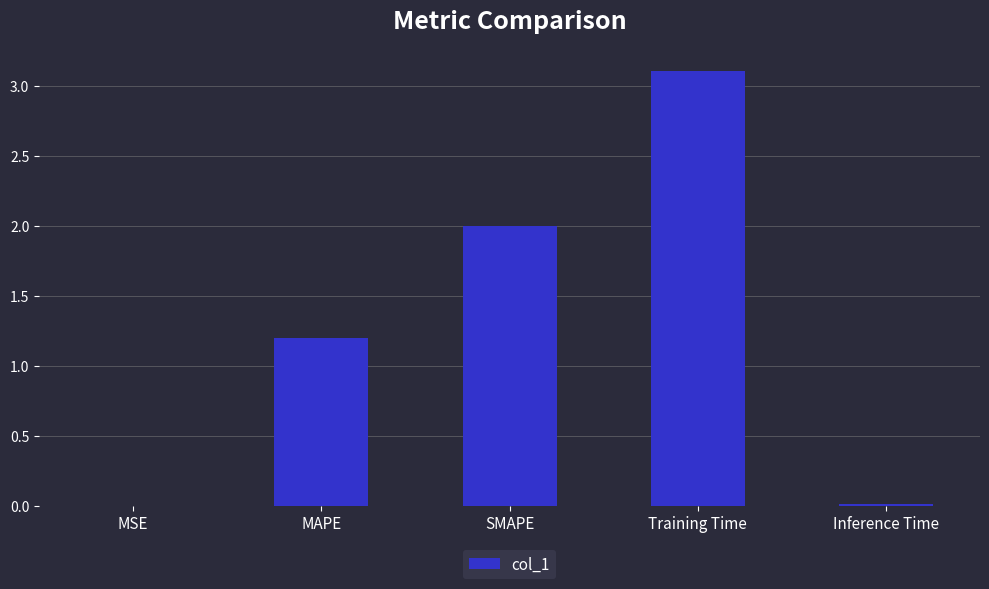

What is the ratio of the value at MAPE to the value at SMAPE?

0.6